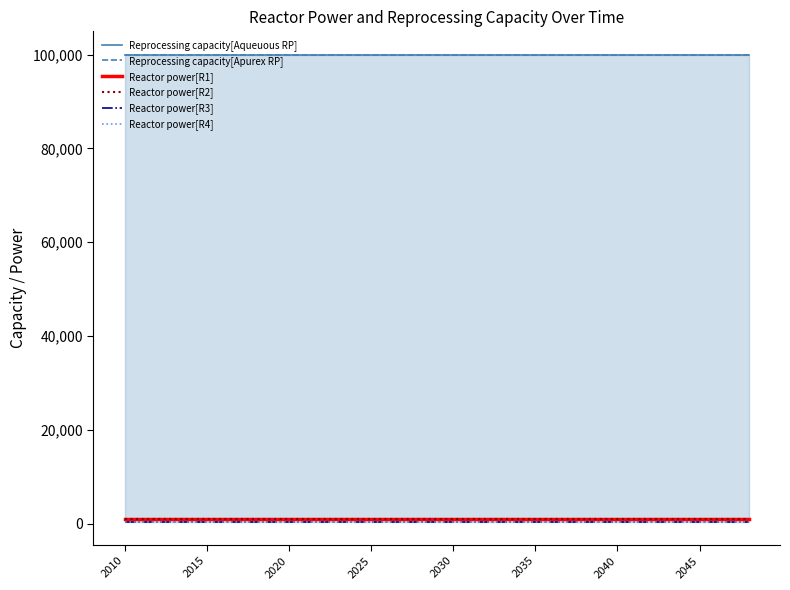

At which label is Reactor power[R3] closest to 400?

2010